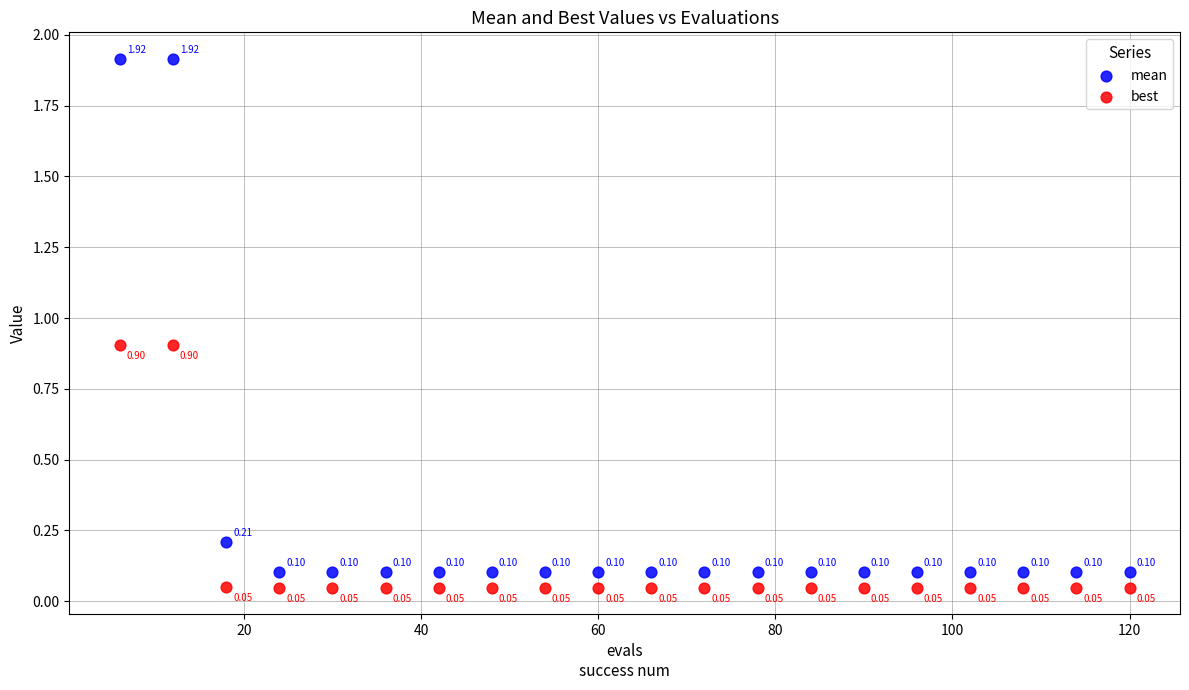

What are all the series names shown in the legend?

mean, best